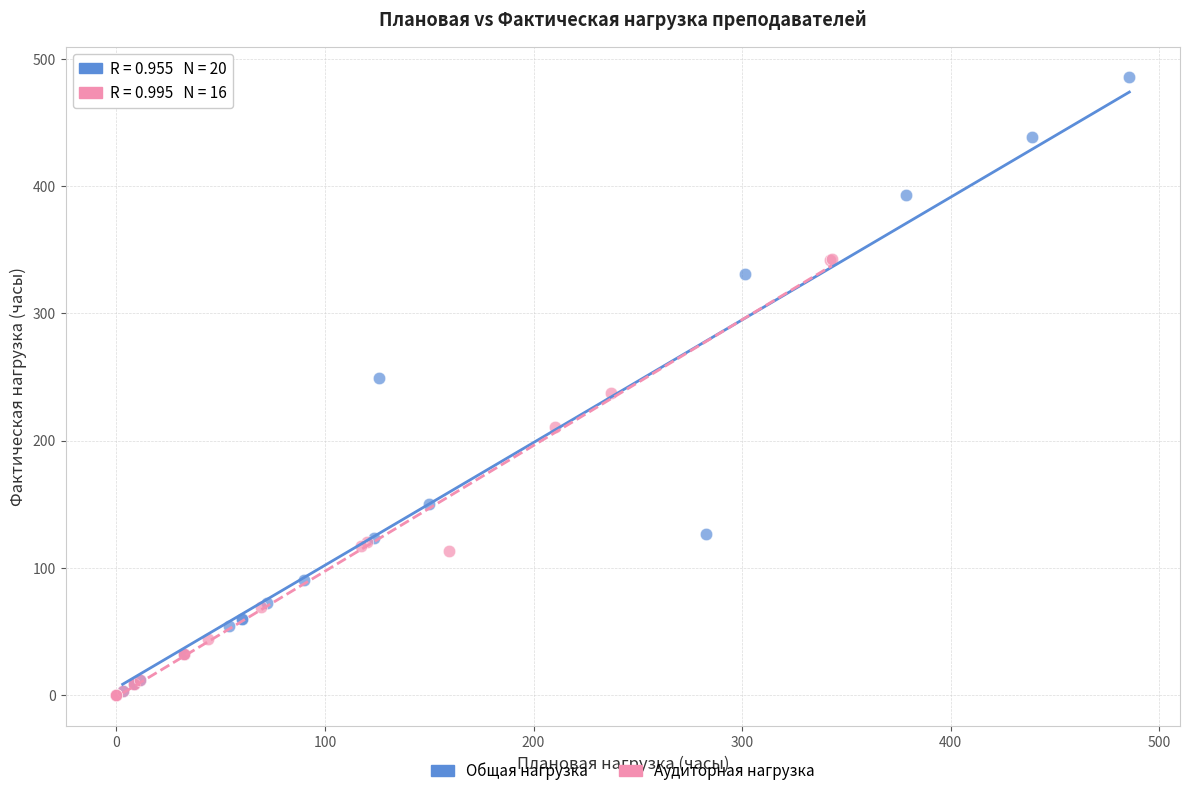

Which series has the largest Y range (max minus min)?

Общая нагрузка